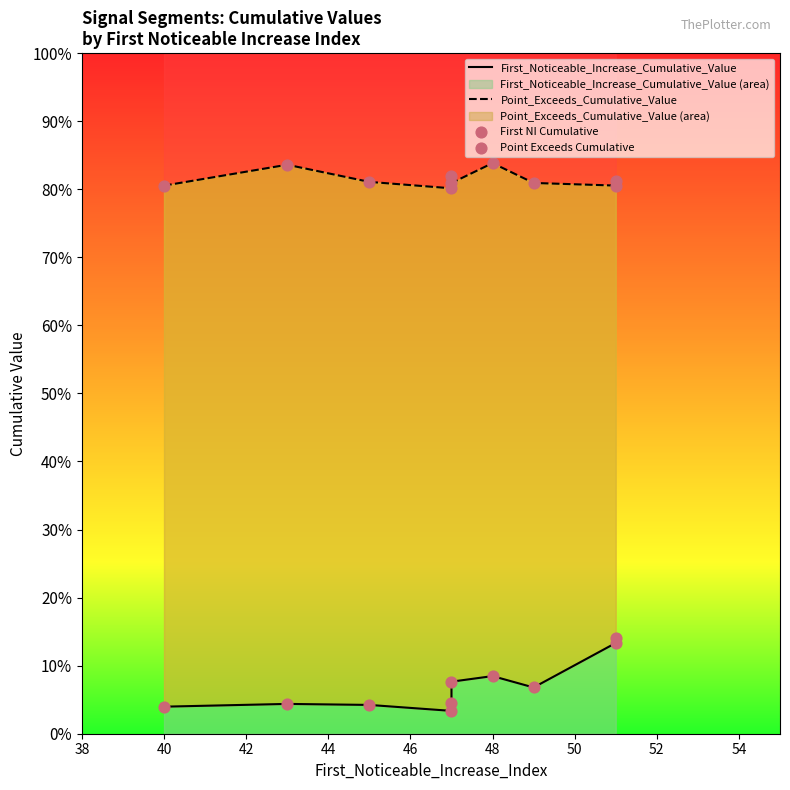

What are all the series names shown in the legend?

First_Noticeable_Increase_Cumulative_Value, Point_Exceeds_Cumulative_Value, First NI Cumulative, Point Exceeds Cumulative